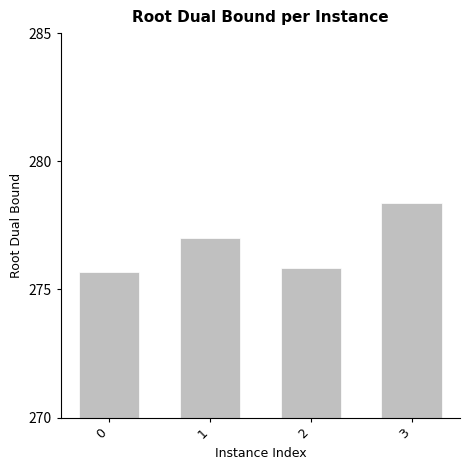

Does the chart contain any negative values?

No